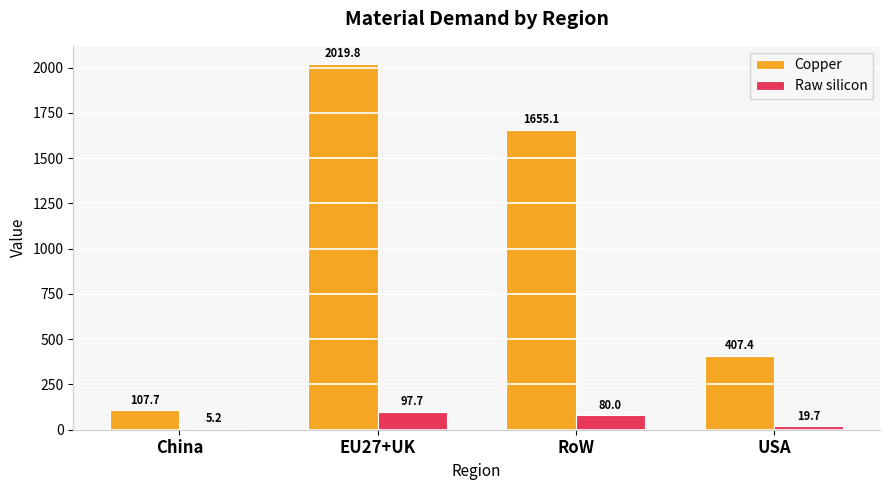

Which series changed the most between EU27+UK and USA?

Copper